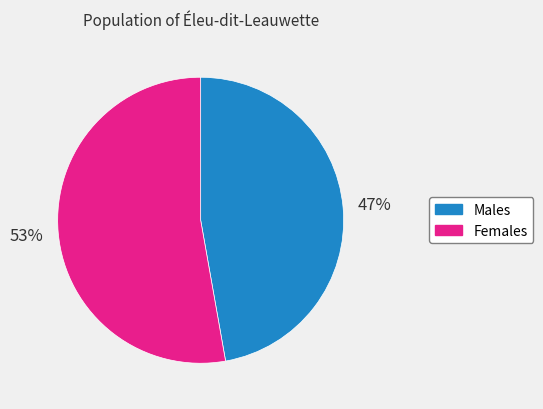

To the nearest percent, what is the average slice percentage?

50%